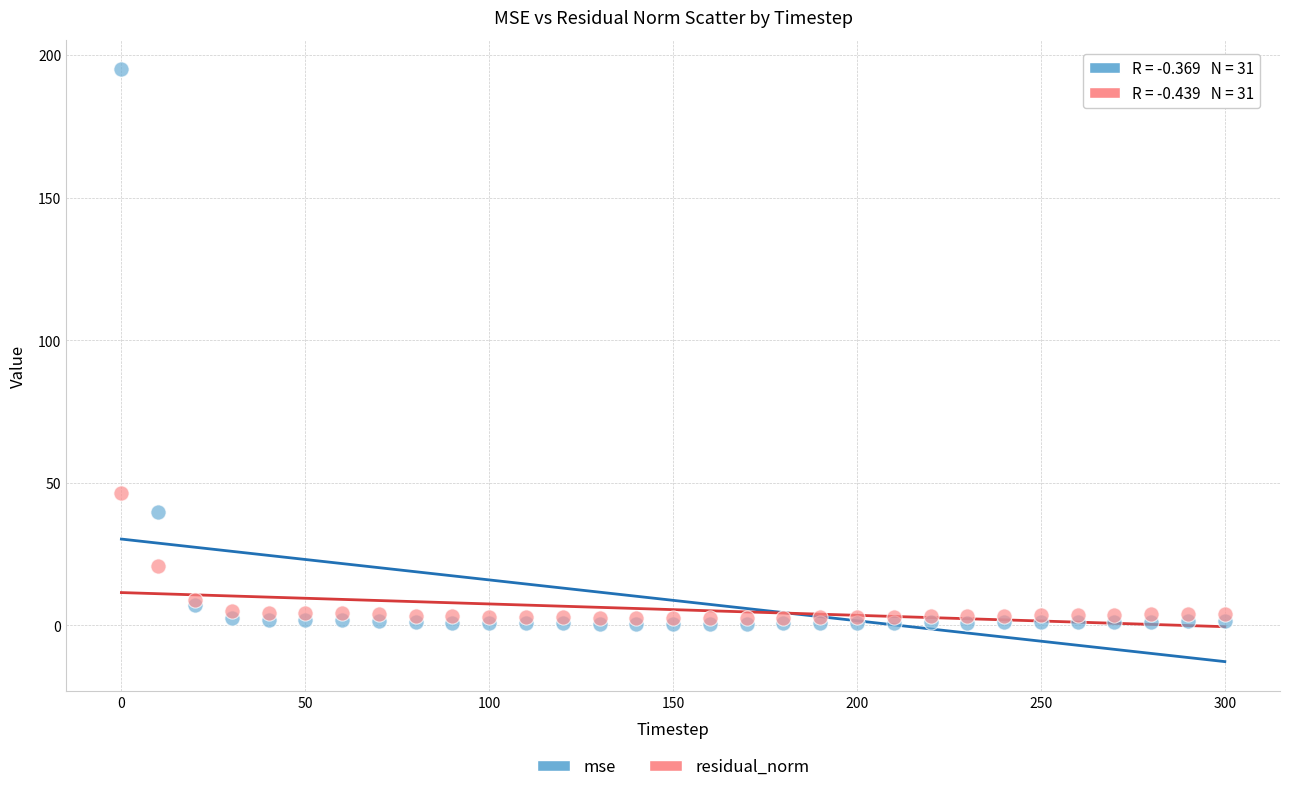

In the mse series, what Y value is closest to 97?

39.7